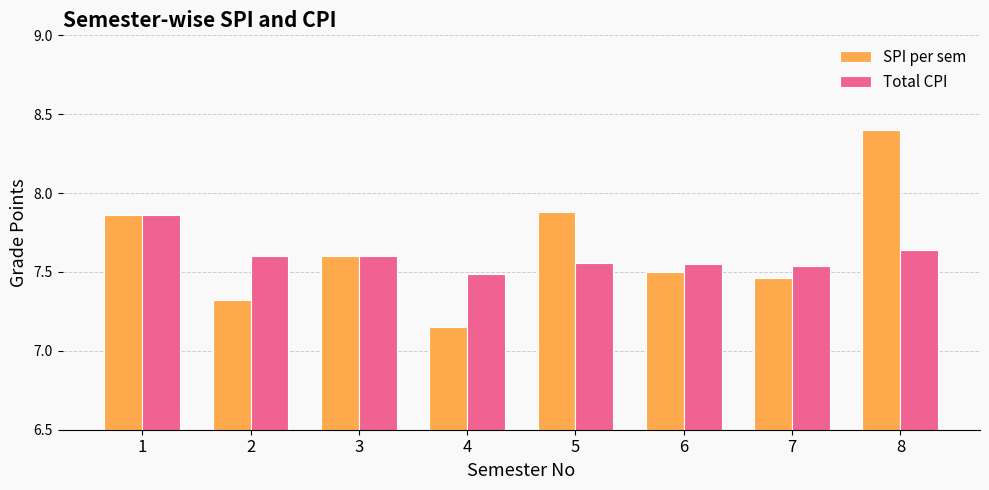

List the series in order of their overall mean, lowest first.

Total CPI, SPI per sem